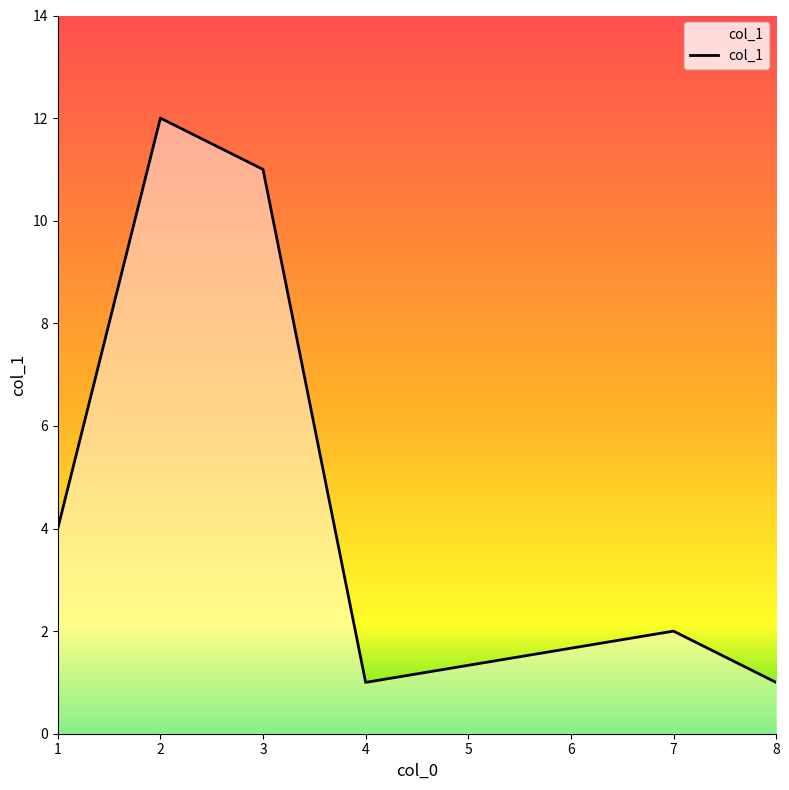

Reading right to left, extract all data points from this chart.

1	2	1	11	12	4